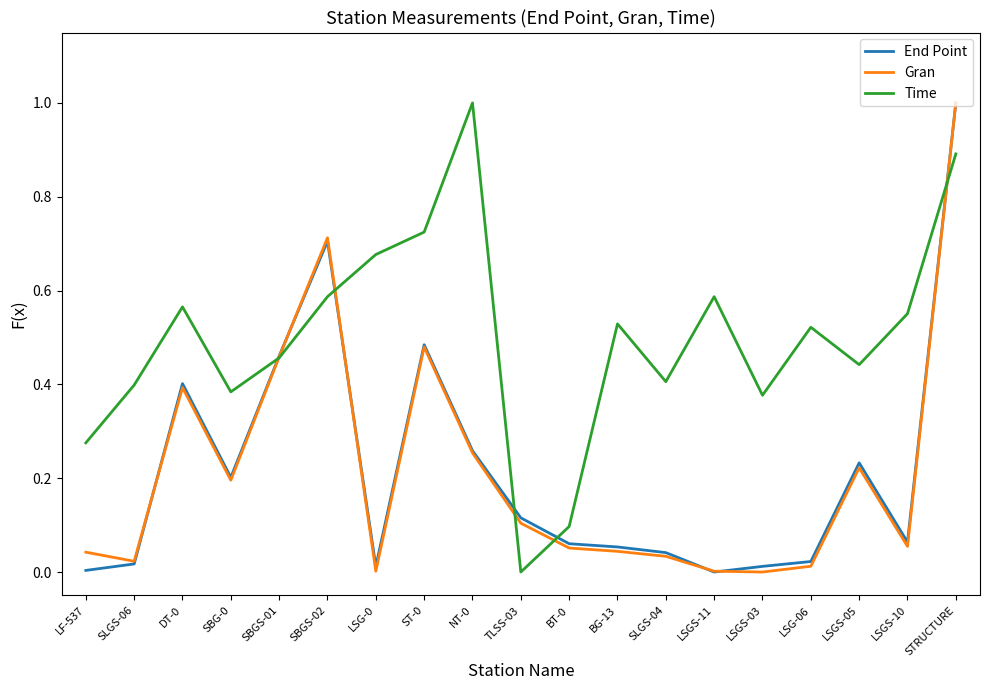

Is this an area chart (filled region under the line)?

No